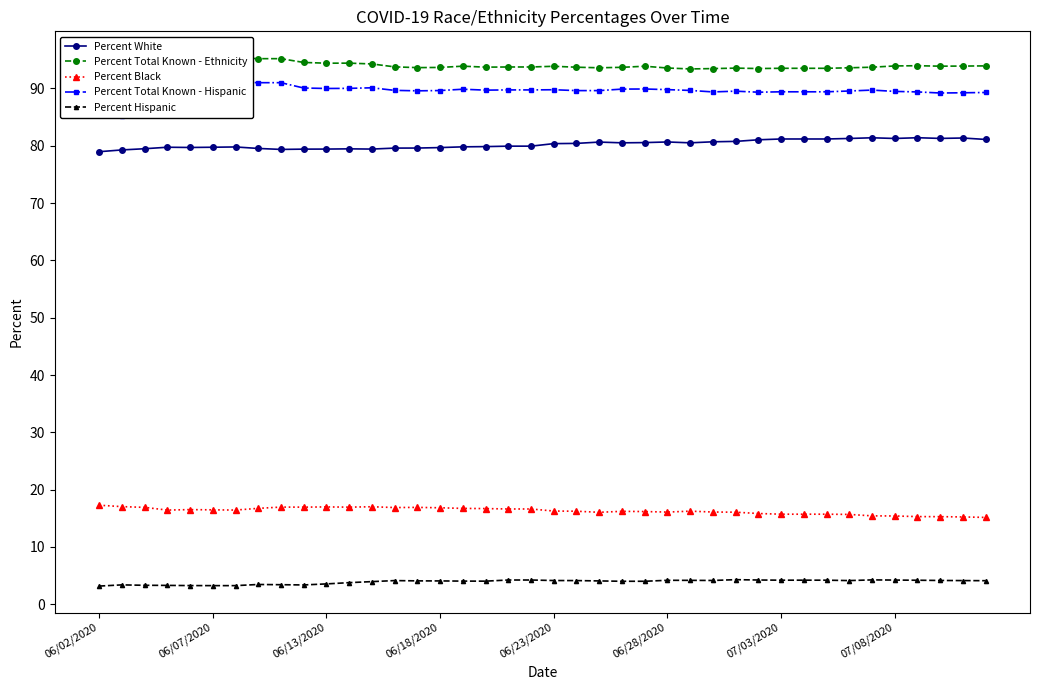

True or false: Percent White has a value of 81.4 at 36.

True